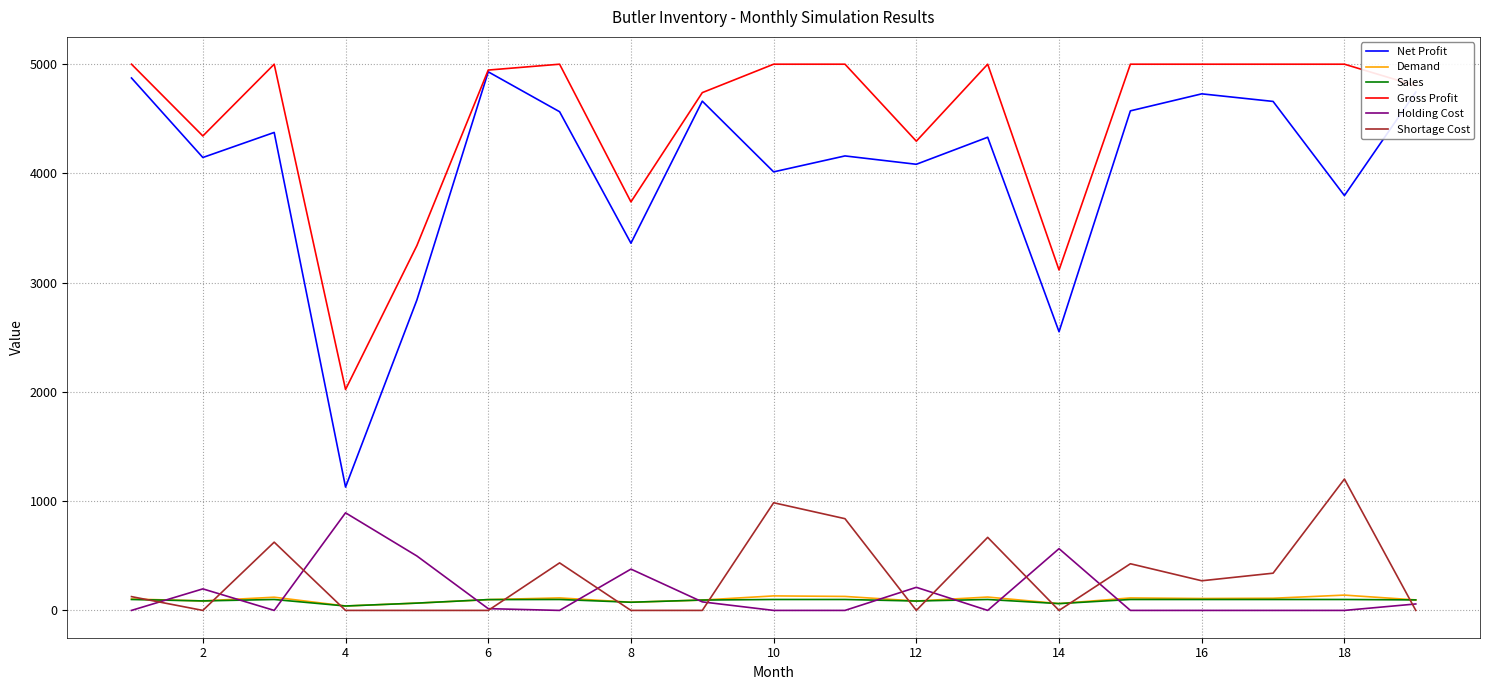

What is the average value of the Gross Profit series?

4491.9